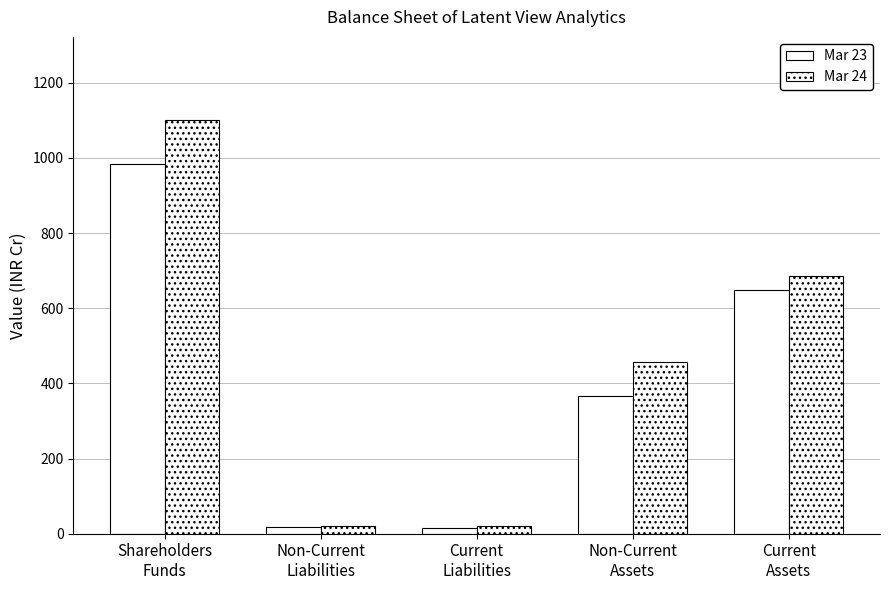

Count the number of categories in the chart.

5